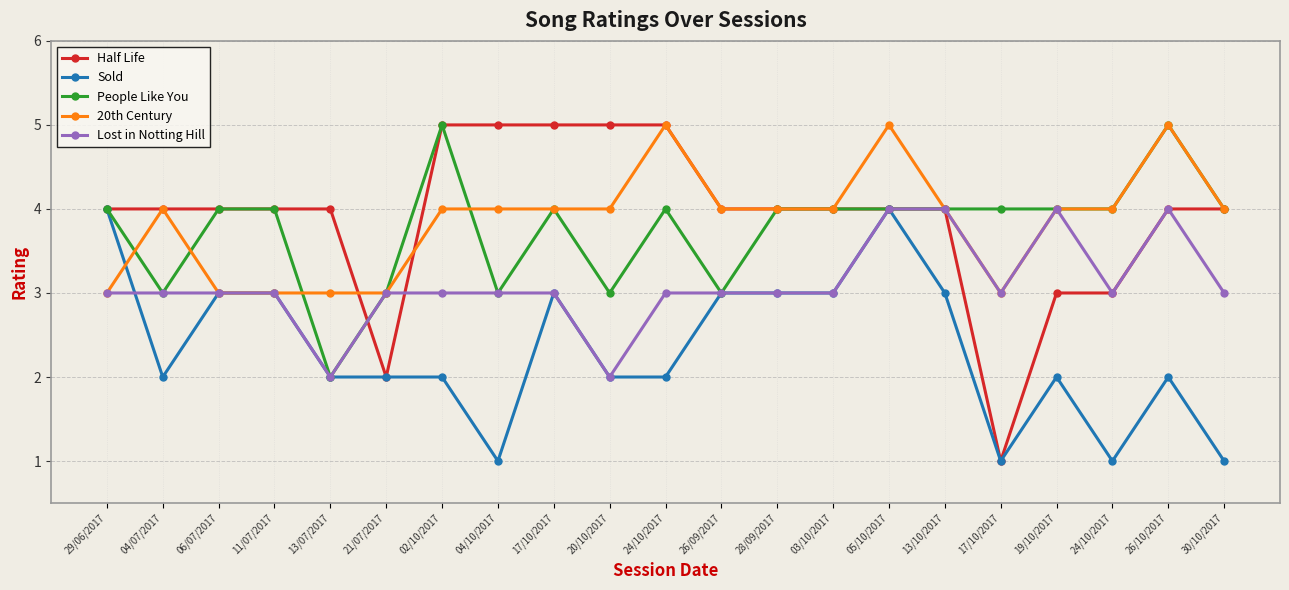

What are all the series names shown in the legend?

Half Life, Sold, People Like You, 20th Century, Lost in Notting Hill